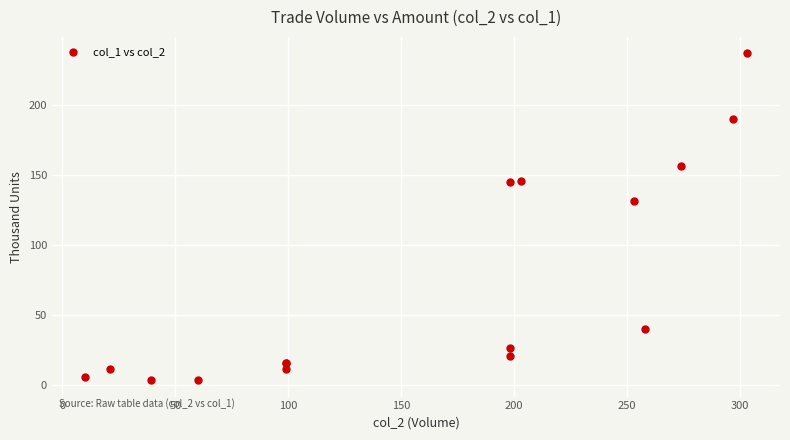

What Y value in the scatter plot is closest to 120?

131.6